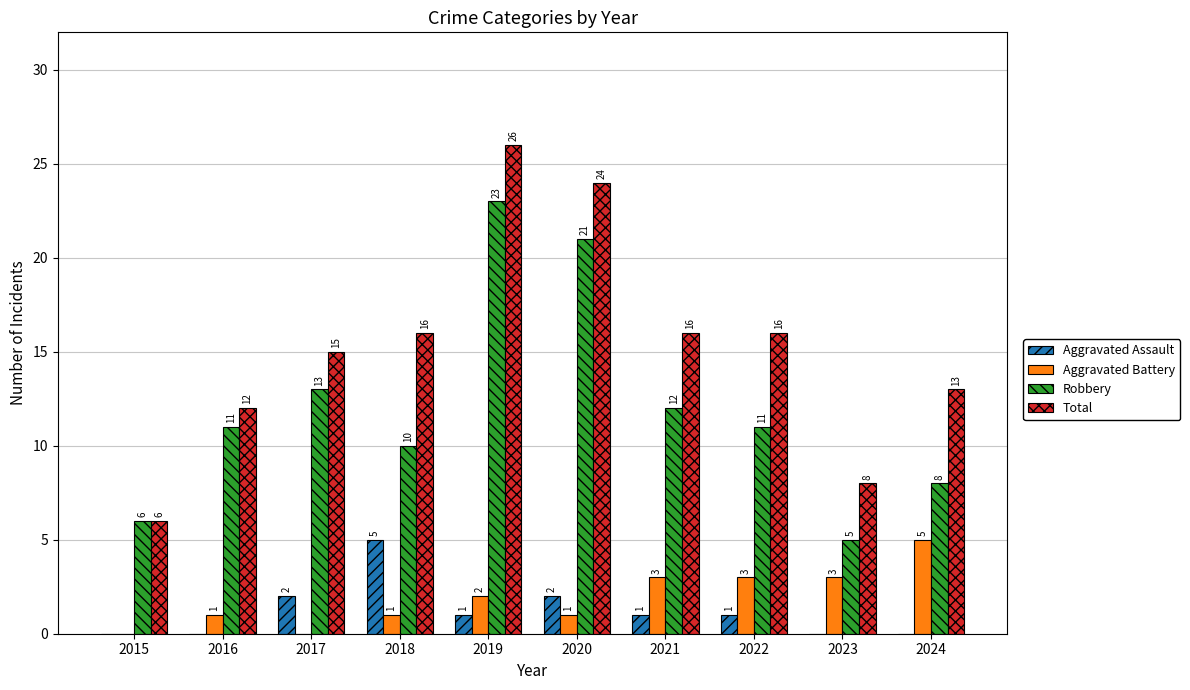

Between 2015 and 2023, which series saw the biggest shift?

Aggravated Battery